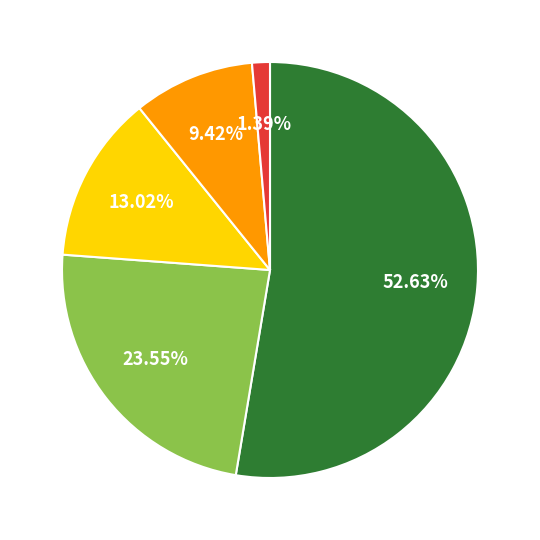

Is there any slice that represents more than half of the pie?

Yes